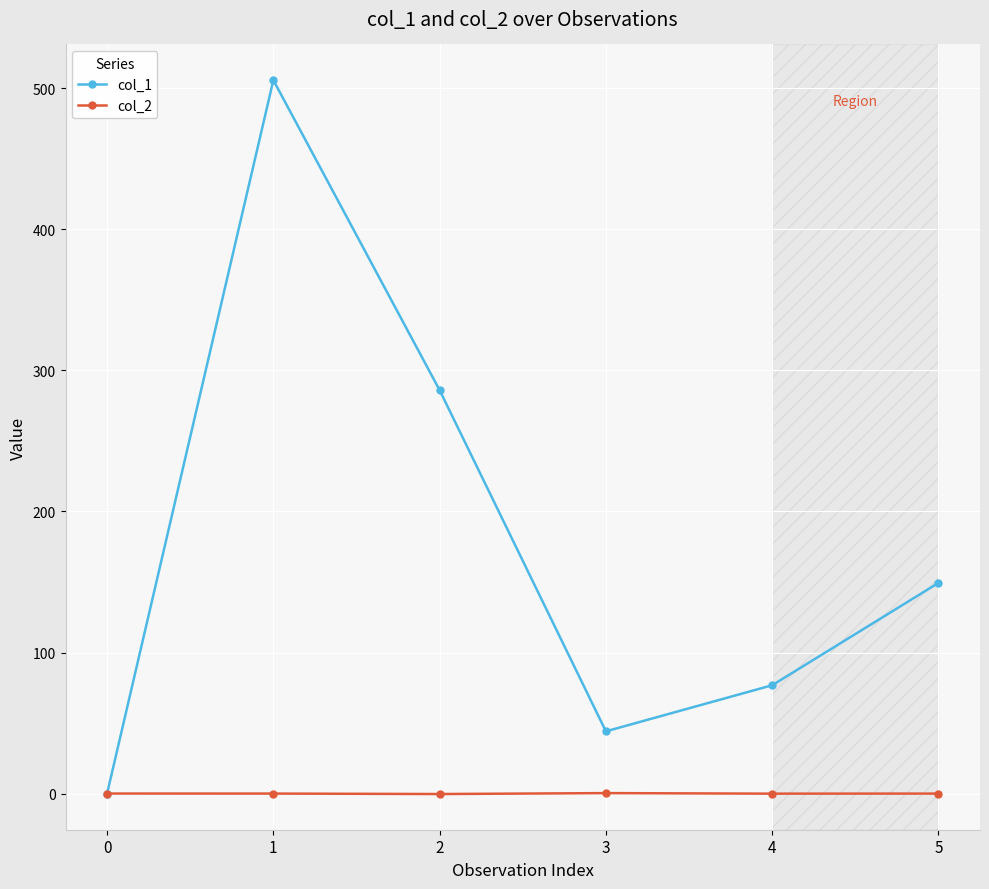

Is the value of col_1 at 1 greater than the value of col_2 at 1?

Yes